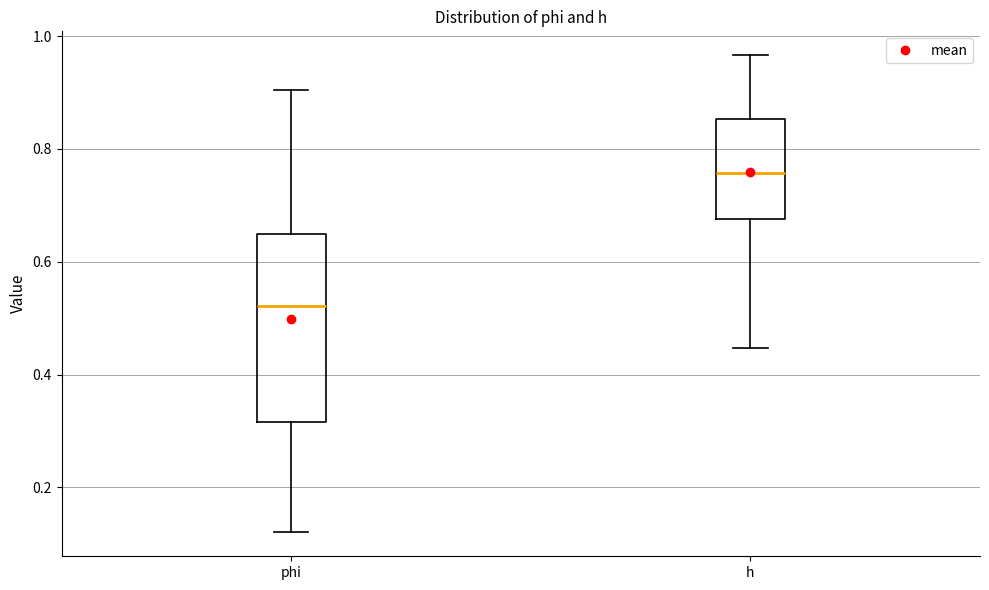

Reading left to right, read every box against the y-axis: the position of its median line, the range the box covers, and the ends of its whiskers. The values are not printed on the chart, so give them approximately, as read against the axis.

phi: median 0.52, box 0.32 to 0.64, whiskers 0.12 to 0.90
h: median 0.76, box 0.68 to 0.86, whiskers 0.44 to 0.96